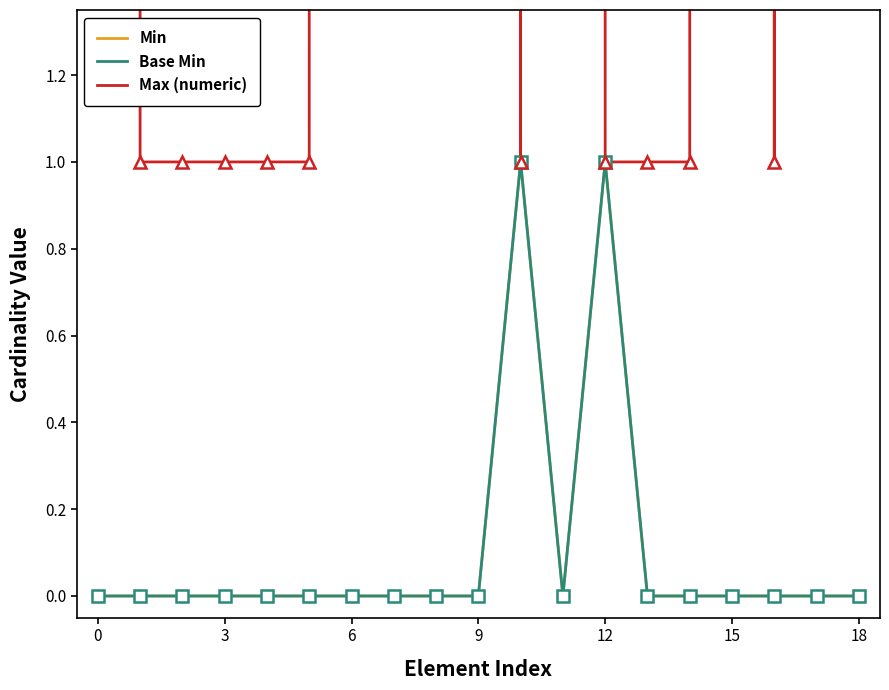

Which series has the widest spread of values?

Max (numeric)